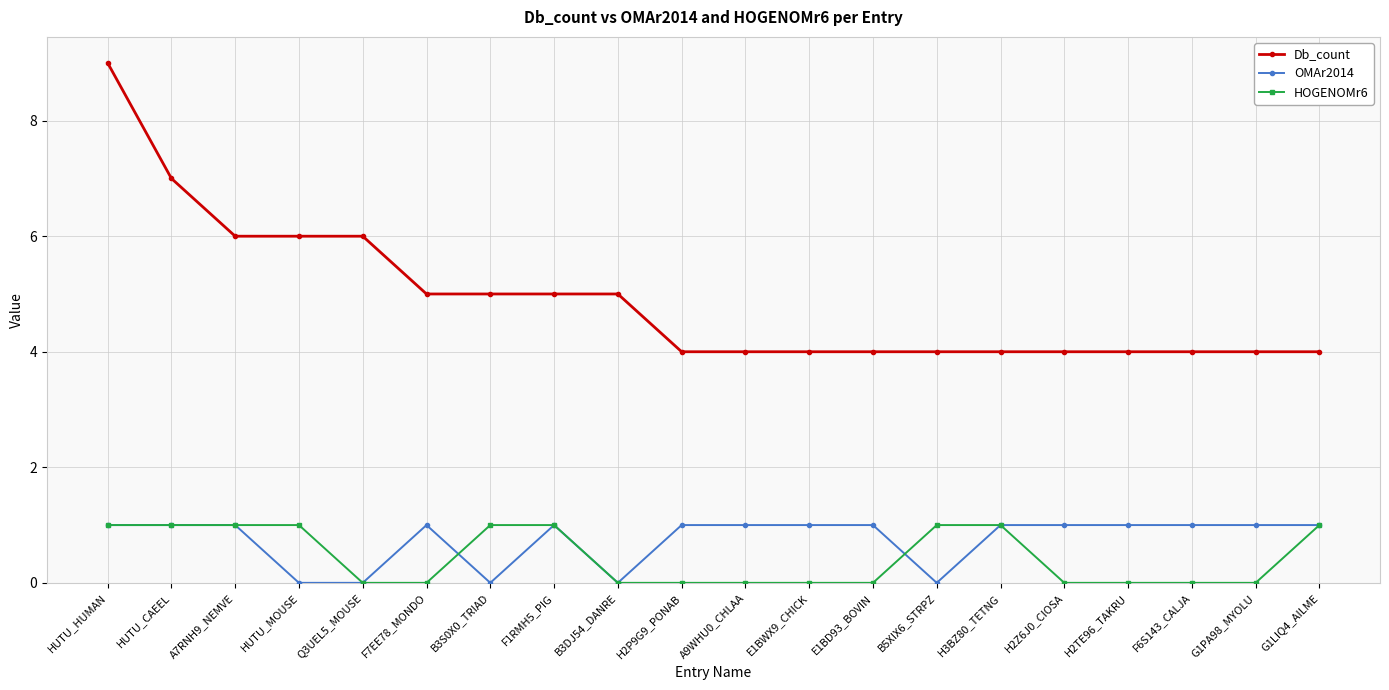

The Db_count series shows 4 at H2Z6J0_CIOSA. True or false?

True